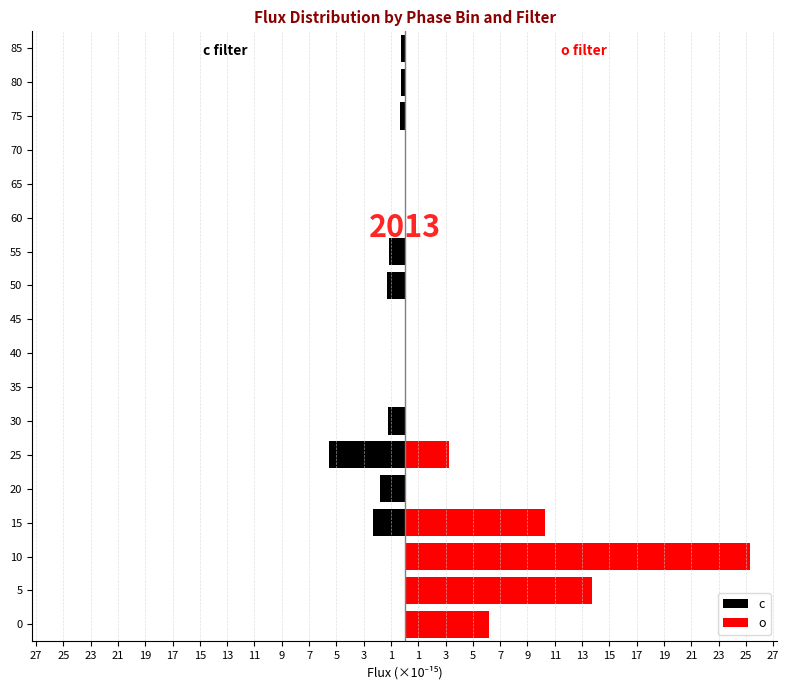

What is the minimum value for c?

-5.5